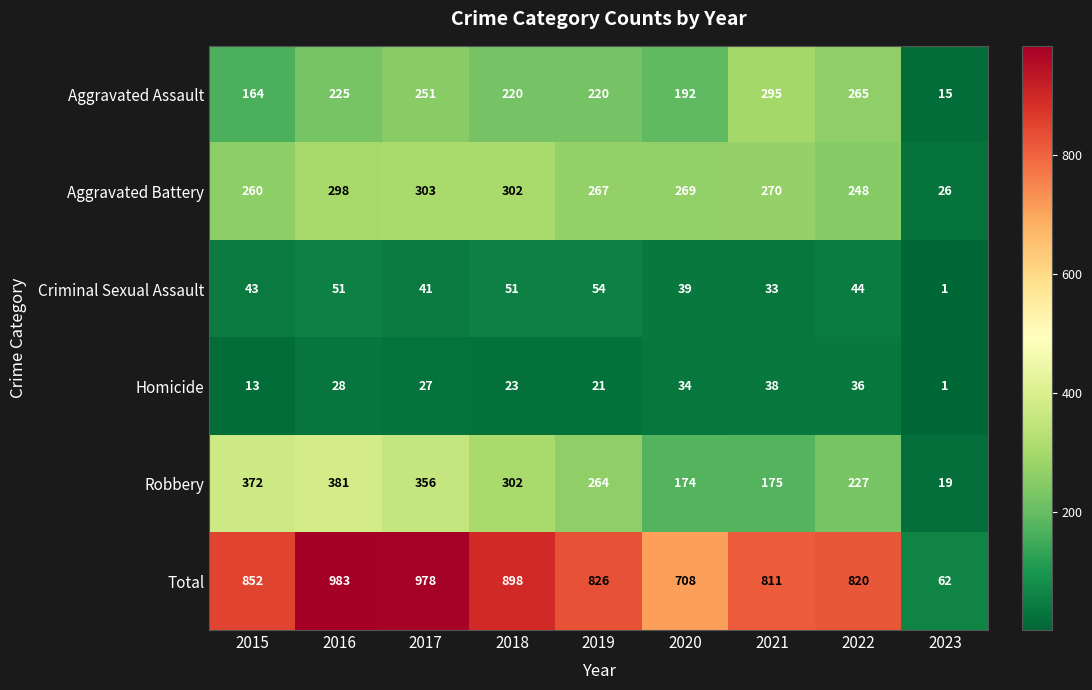

The Total series shows 447 at 2019. True or false?

False